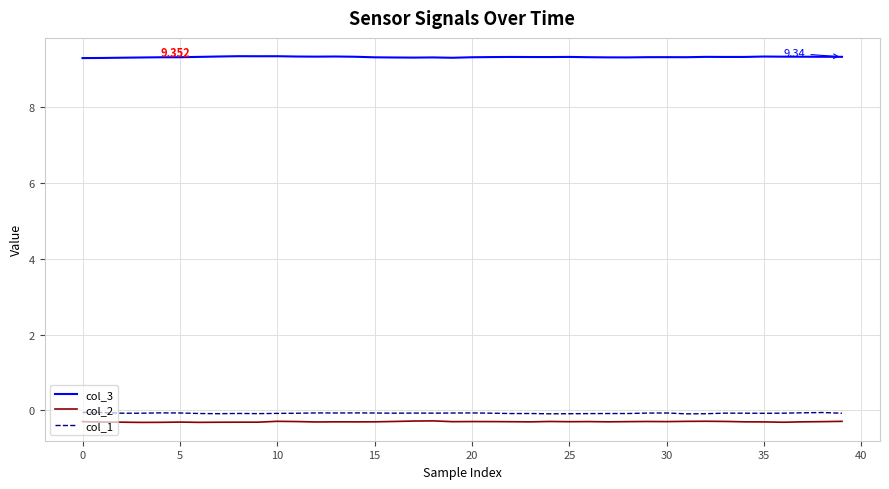

True or false: col_2 and col_3 cross at least once.

False